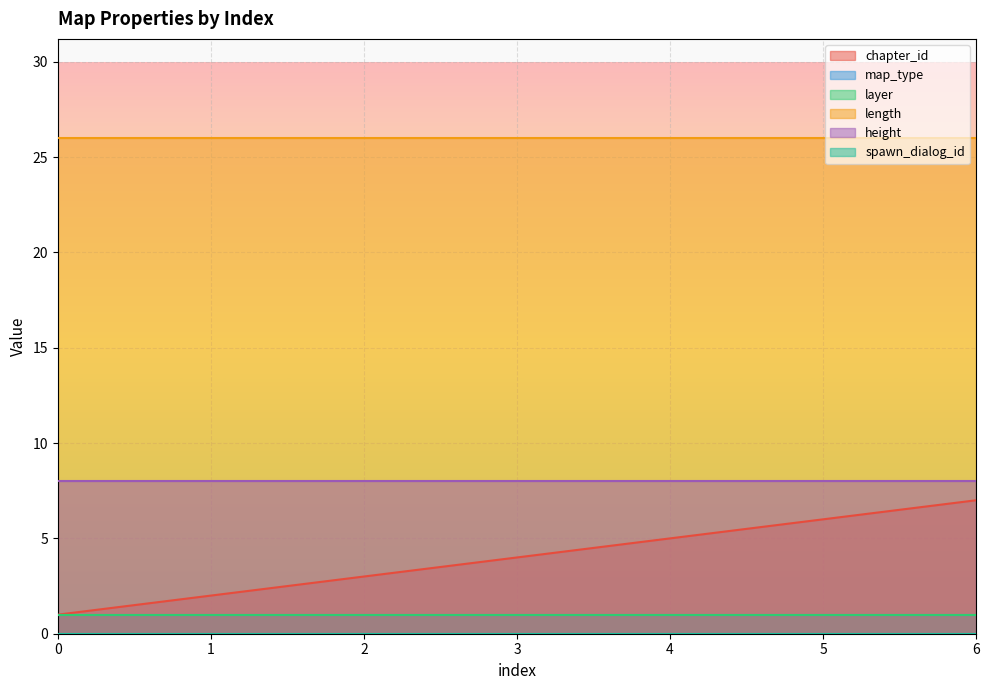

True or false: layer has a value of 2 at 3.

False